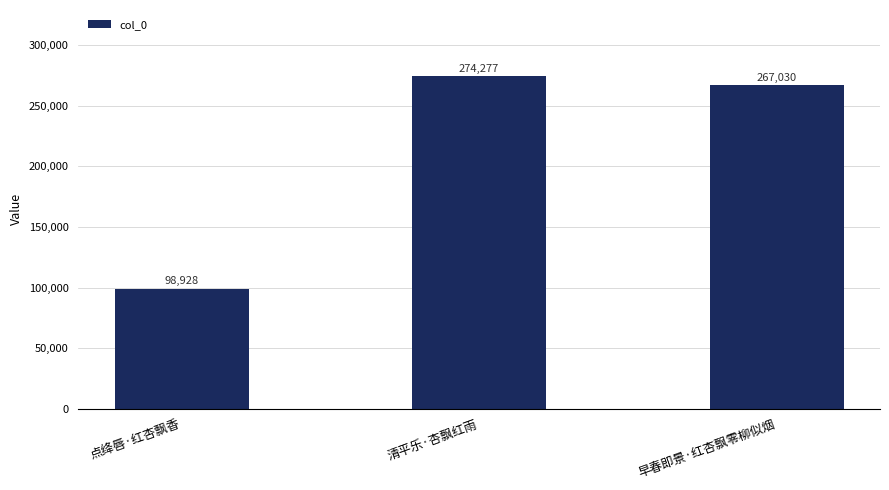

What is the value of the 1st bar from the left?

98928